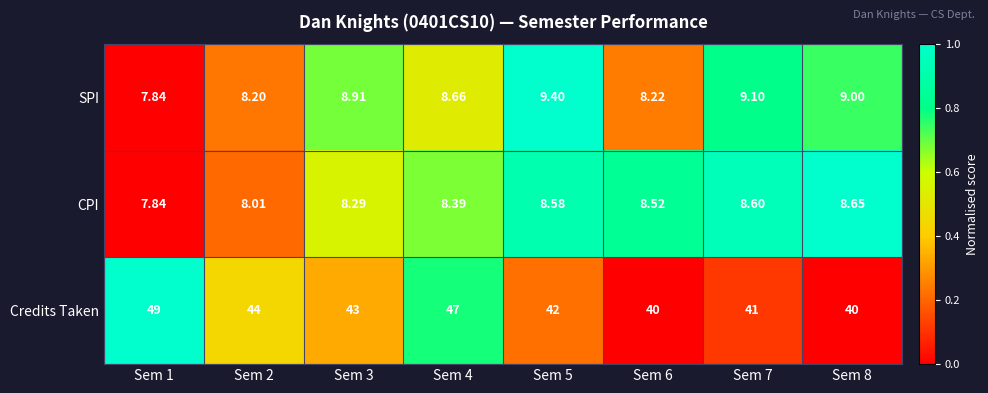

How many data points does each series have?

8